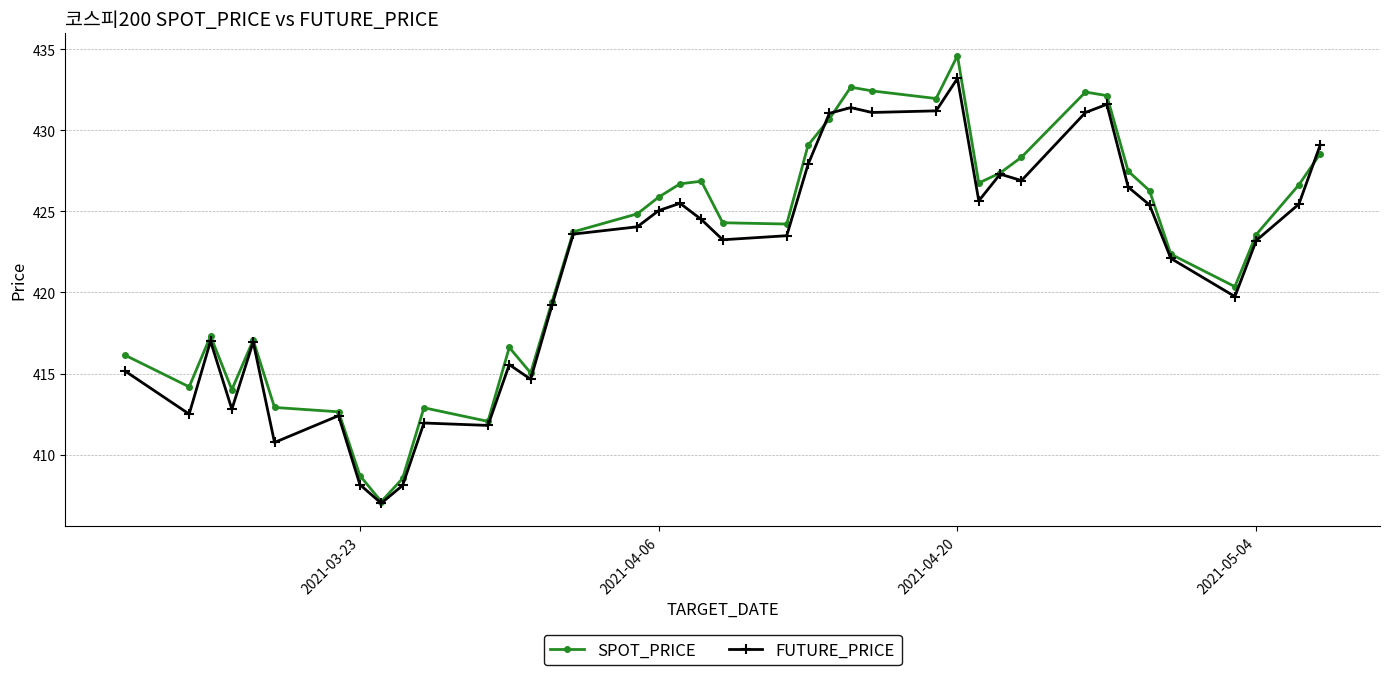

How many values in the FUTURE_PRICE series are below 423?

17